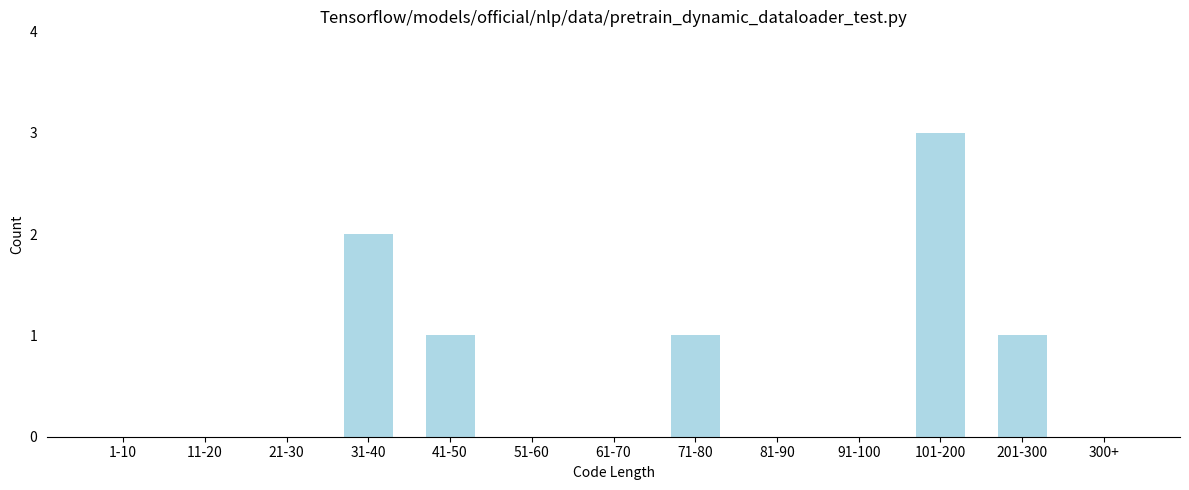

Reading left to right, list all the values displayed in this chart.

1-10=0	11-20=0	21-30=0	31-40=2	41-50=1	51-60=0	61-70=0	71-80=1	81-90=0	91-100=0	101-200=3	201-300=1	300+=0